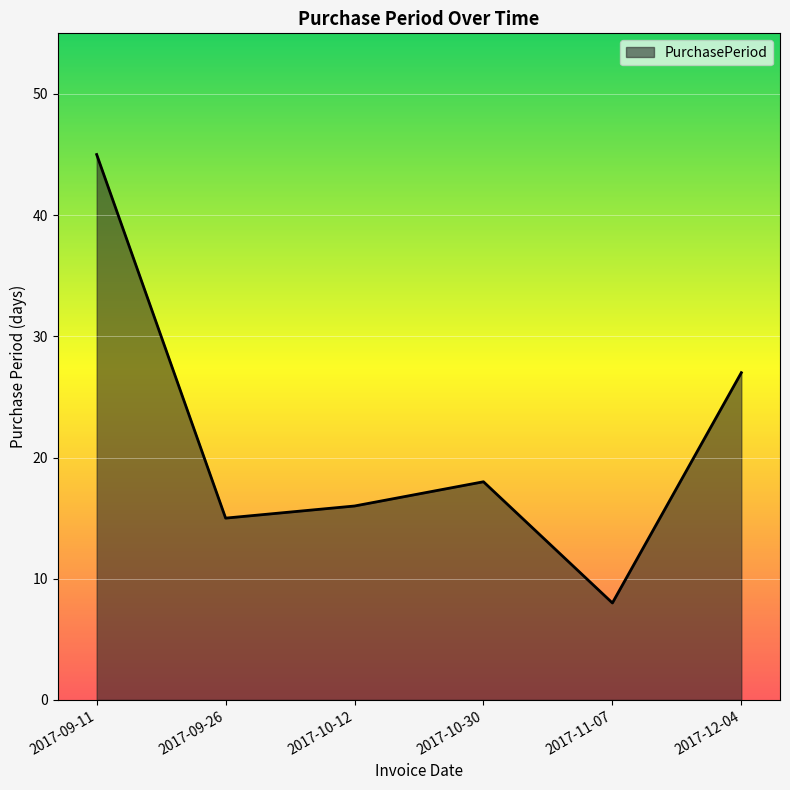

How many interior local peaks (higher than both neighbors) does the data have?

1